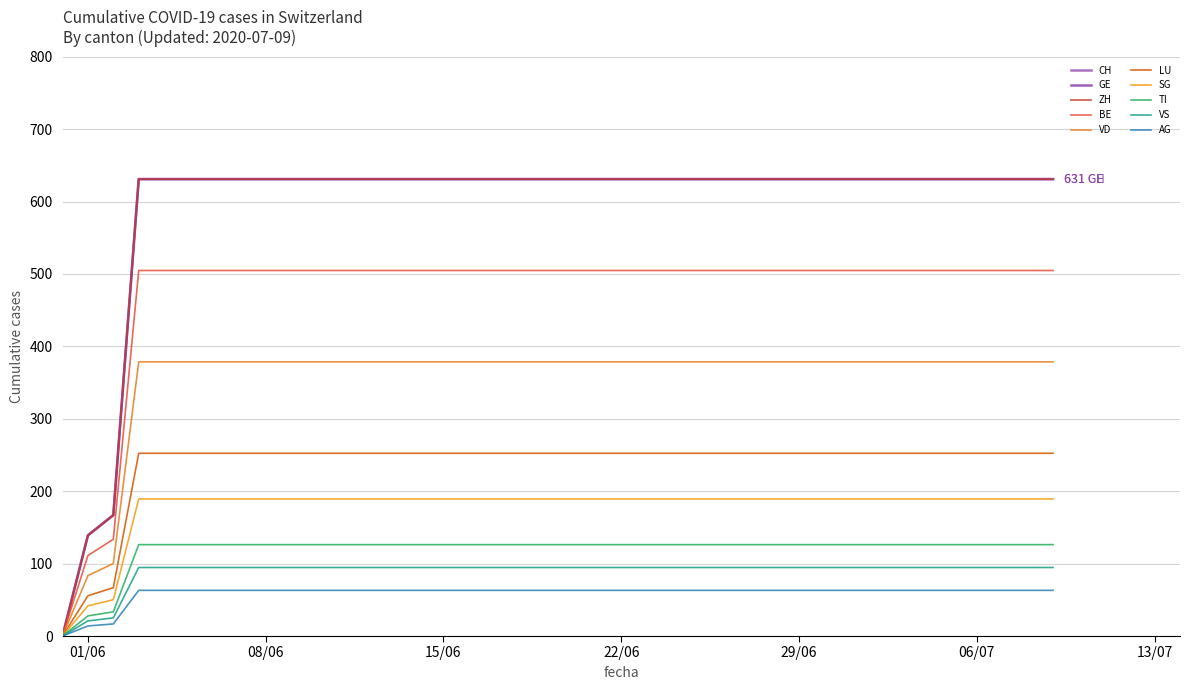

Is this an area chart (filled region under the line)?

No